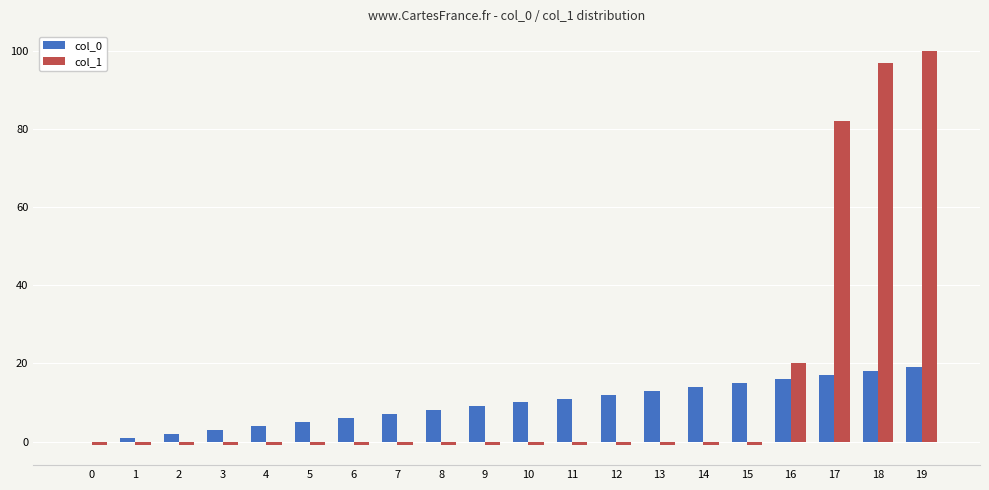

What are all the series names shown in the legend?

col_0, col_1